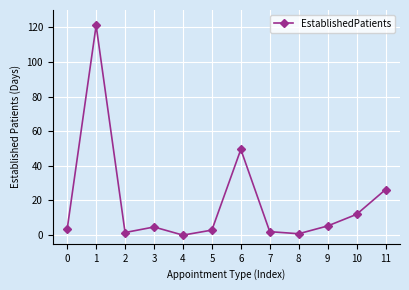

What is the value of the 11th point from the left?

12.0